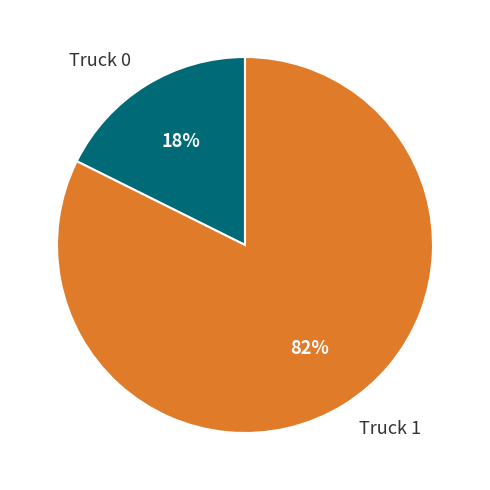

Is the sum of Truck 0 and Truck 1 greater than half?

Yes